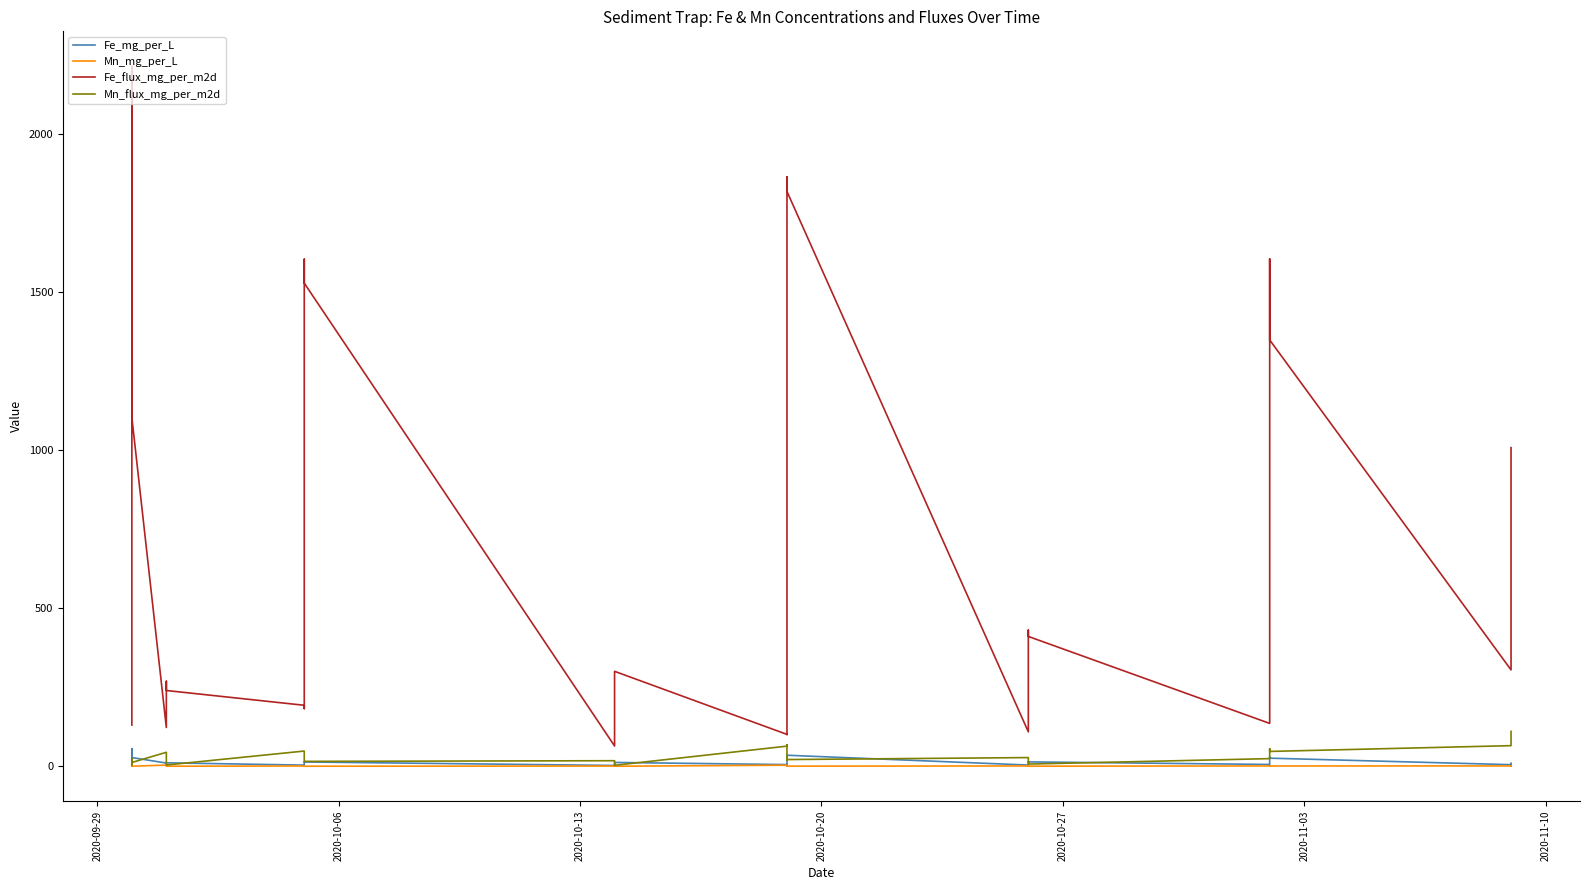

Reading left to right, extract all data points from this chart.

Fe_mg_per_L: 7.6	8.6	55.8	27.5	10.2	12.5	11.0	3.7	3.3	14.0	13.6	2.5	12.0	12.1	5.3	4.5	37.3	34.9	3.8	14.8	13.9	5.7	6.1	30.0	25.6	5.0	5.0	9.6	9.6
Mn_mg_per_L: 0.7	0.3	0.6	0.3	3.7	0.2	0.2	0.9	0.6	0.1	0.1	0.7	0.1	0.1	3.4	3.1	0.4	0.4	1.0	0.3	0.2	1.0	1.3	1.0	0.9	1.1	1.1	1.0	1.1
Fe_flux_mg_per_m2d: 130.3	151.8	2213.4	1102.8	122.6	268.8	239.6	192.9	182.4	1603.5	1527.8	64.0	277.8	300.2	100.8	100.3	1863.9	1817.6	108.9	430.7	410.5	135.6	143.3	1604.3	1348.1	304.8	377.7	1001.0	1007.7
Mn_flux_mg_per_m2d: 12.5	4.7	24.4	11.9	44.2	4.6	4.0	48.1	33.5	15.6	15.5	17.6	3.0	3.1	63.7	68.2	19.8	21.2	27.5	7.8	7.0	24.2	31.5	55.4	46.9	65.2	86.1	109.1	110.4